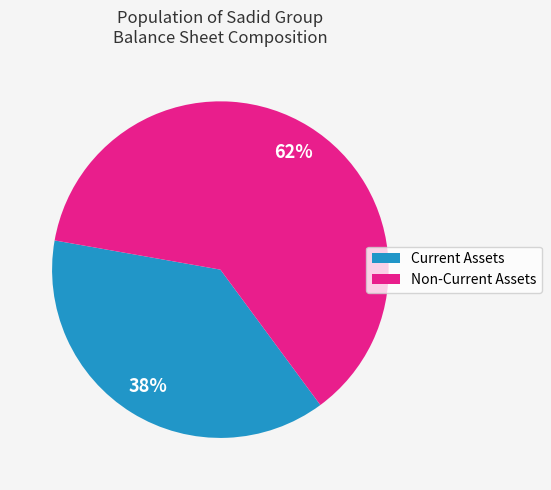

Does any single category account for the majority?

Yes